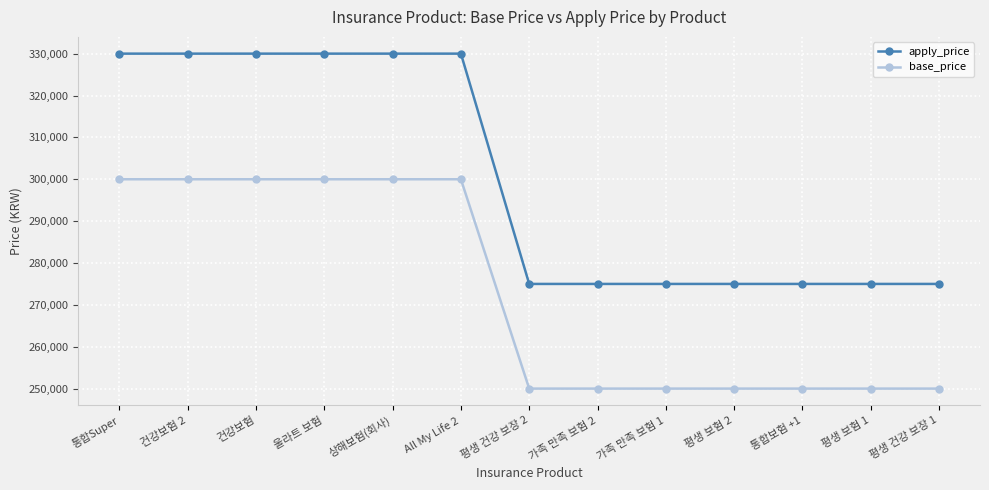

The value of base_price at 건강보험 2 is 300000. True or false?

True